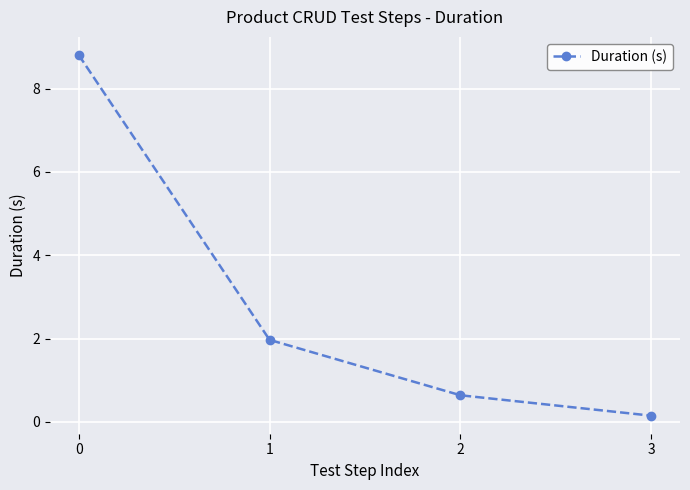

How many lines are shown in the chart?

1